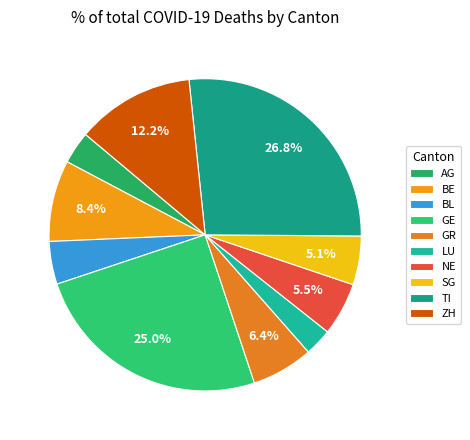

Combined, do BL and GR account for over 50%?

No